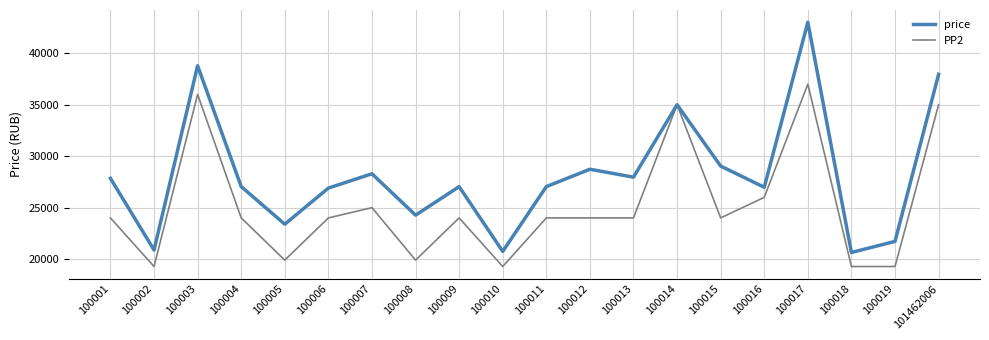

Is it true that price equals 27040 at 100011?

True